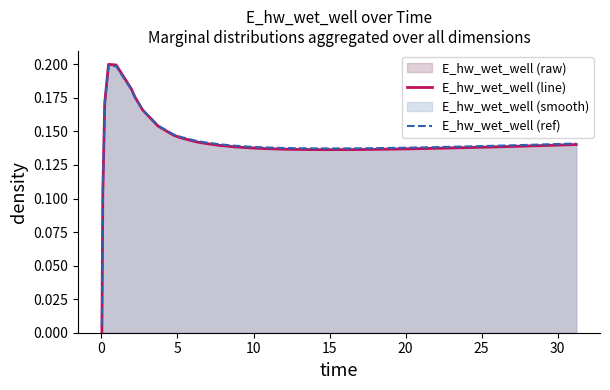

How many lines are shown in the chart?

2